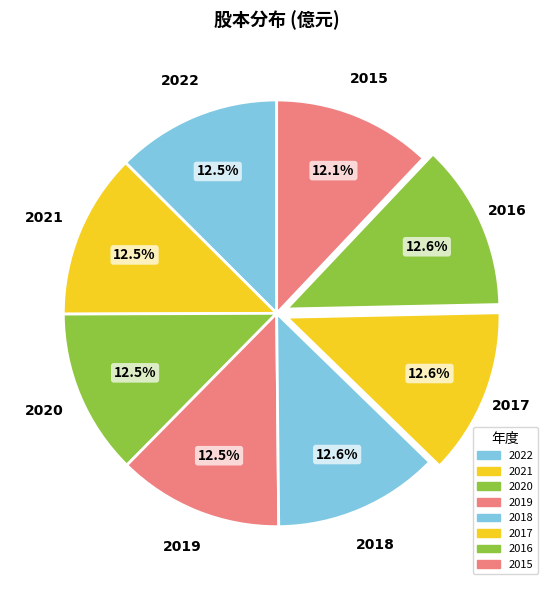

Count the number of slices in the pie.

8